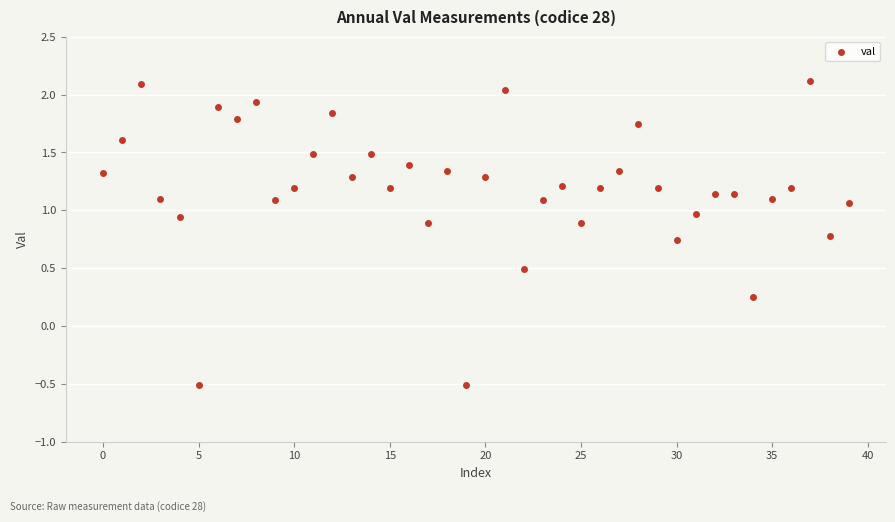

What is the range of Y values (max minus min)?

2.6